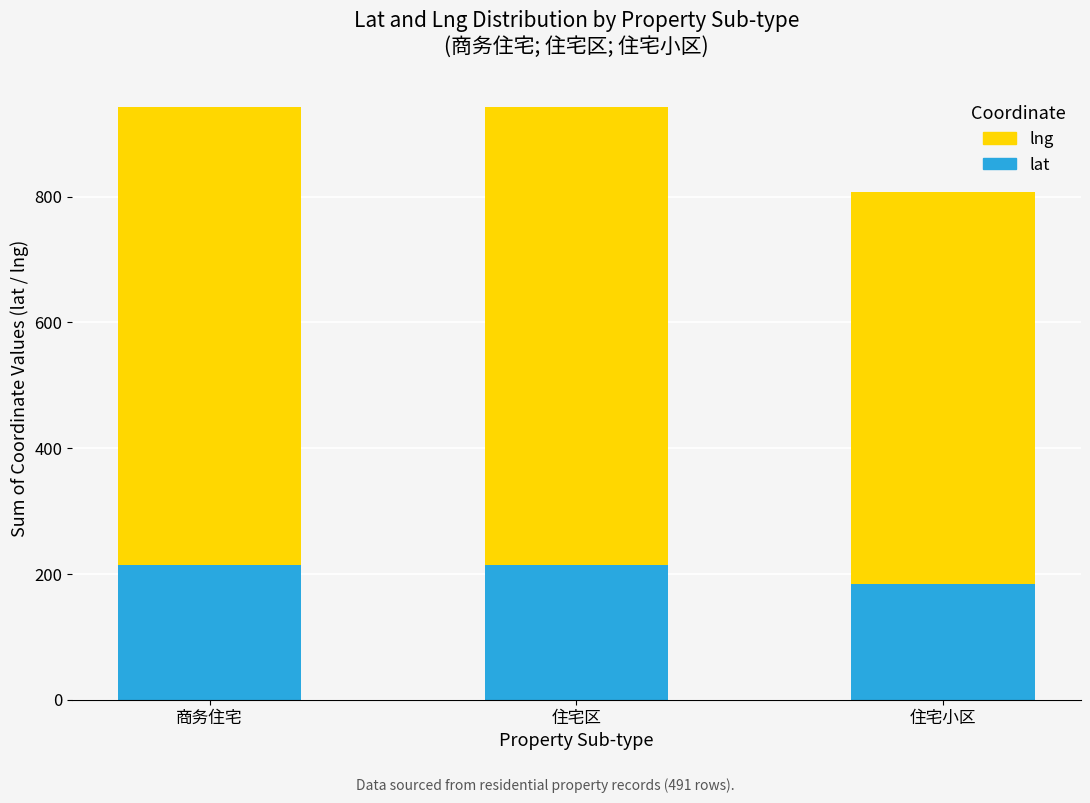

The lat series shows 268.0 at 住宅小区. True or false?

False